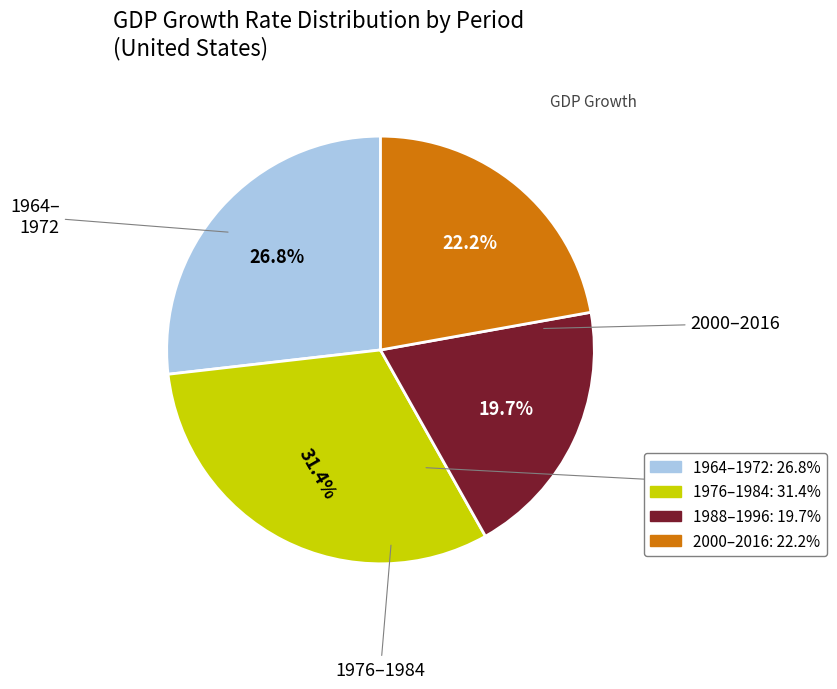

Is there a majority slice in this chart?

No